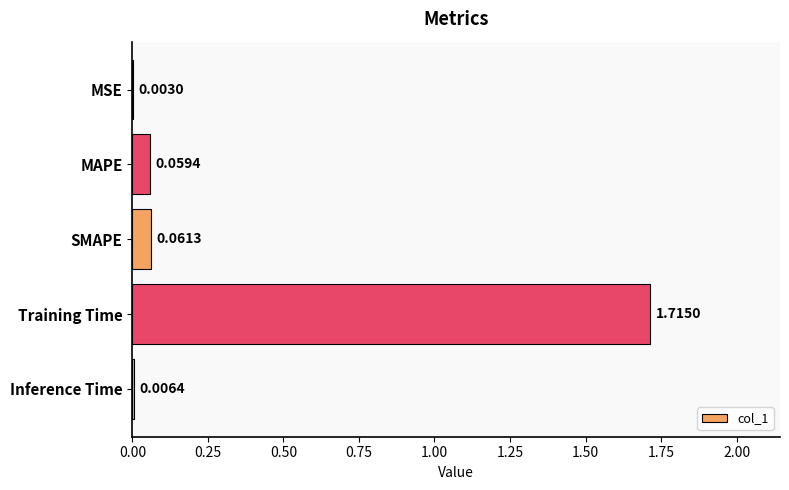

What is the change in value from MAPE to Training Time?

+1.7